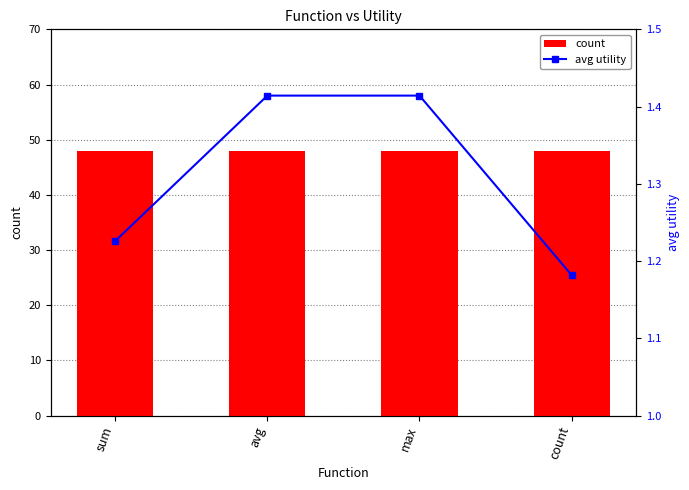

True or false: count has a value of 76.9 at max.

False